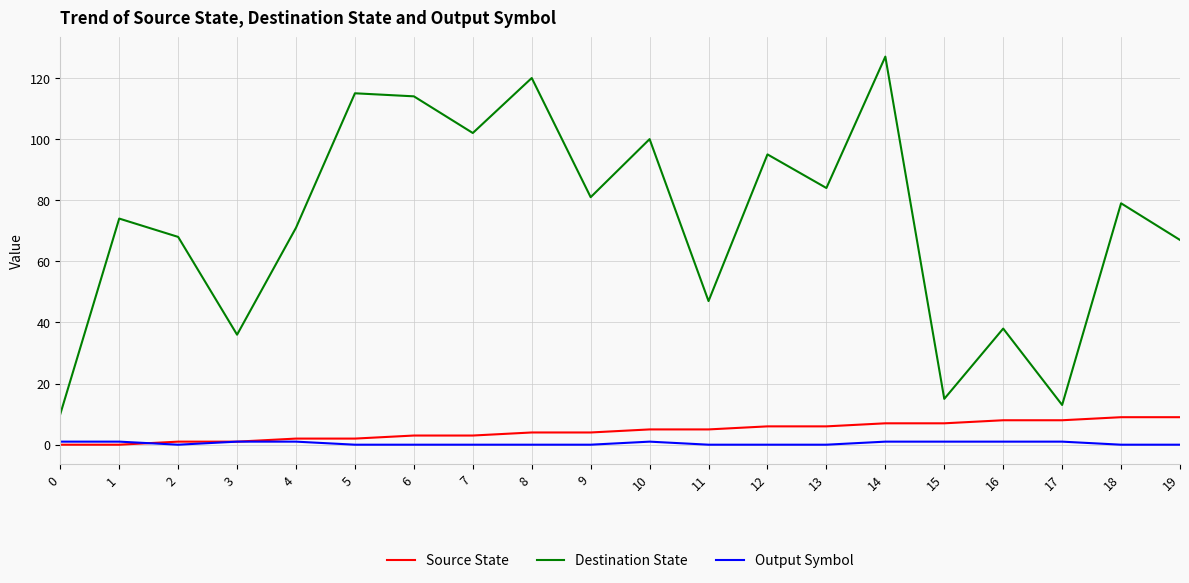

Which category has the highest value in the Destination State series?

14